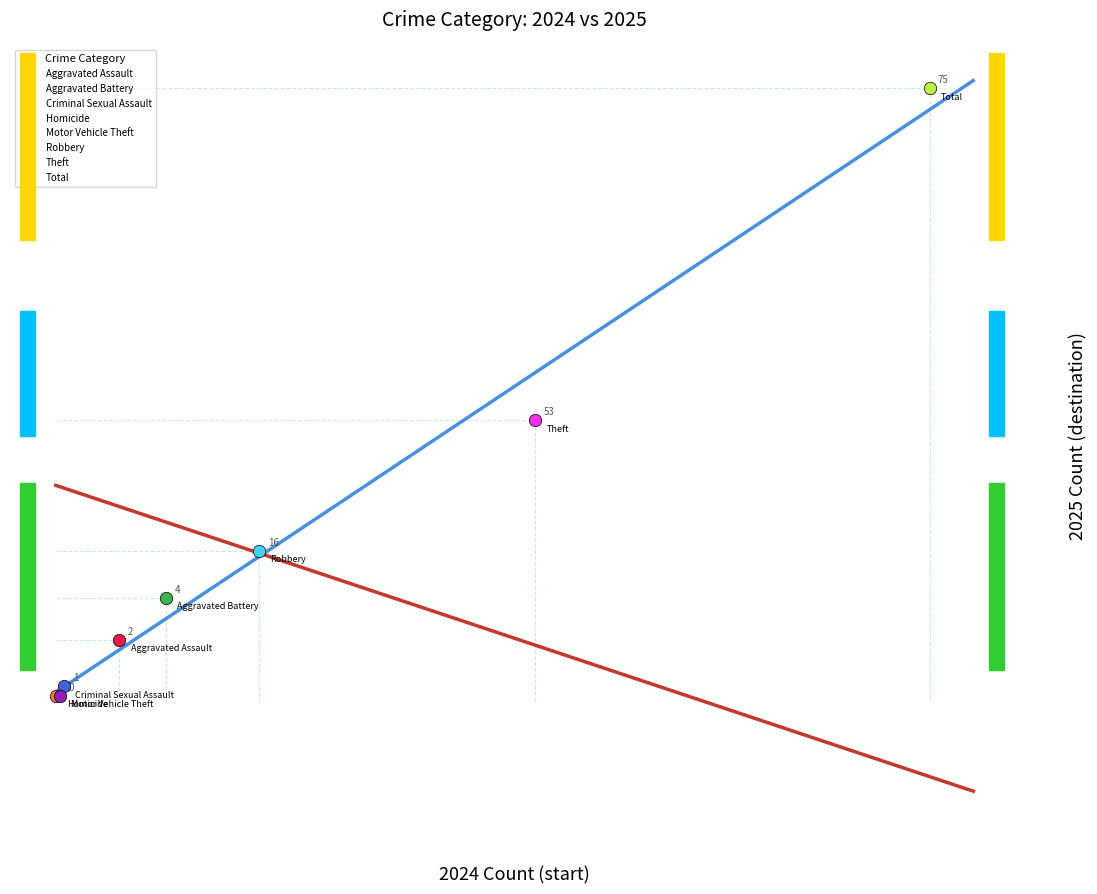

What are all the series names shown in the legend?

Aggravated Assault, Aggravated Battery, Criminal Sexual Assault, Homicide, Motor Vehicle Theft, Robbery, Theft, Total